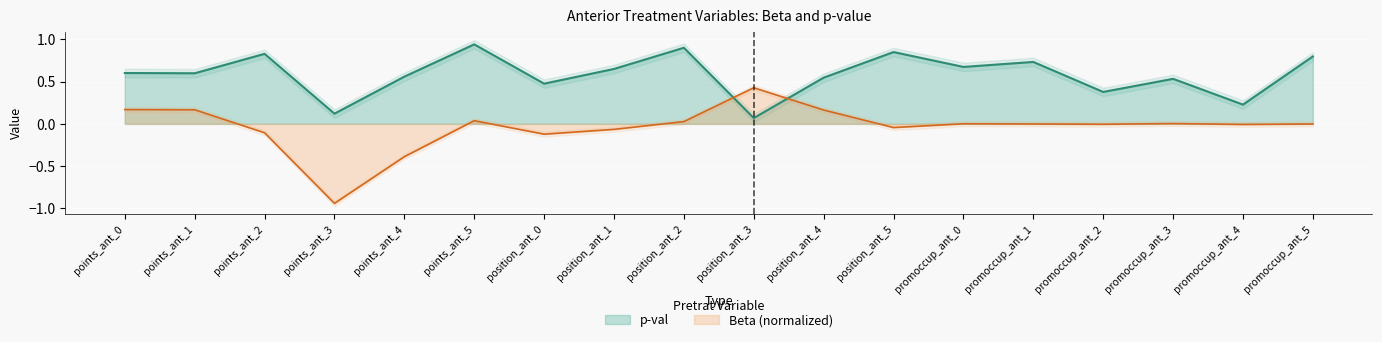

Is the value of p-val at points_ant_1 greater than the value of Beta at position_ant_0?

Yes